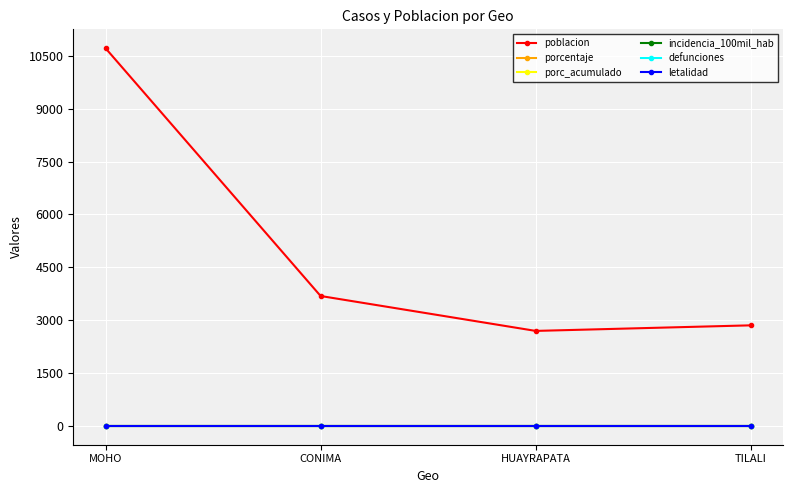

Between HUAYRAPATA and TILALI, which series saw the biggest shift?

poblacion